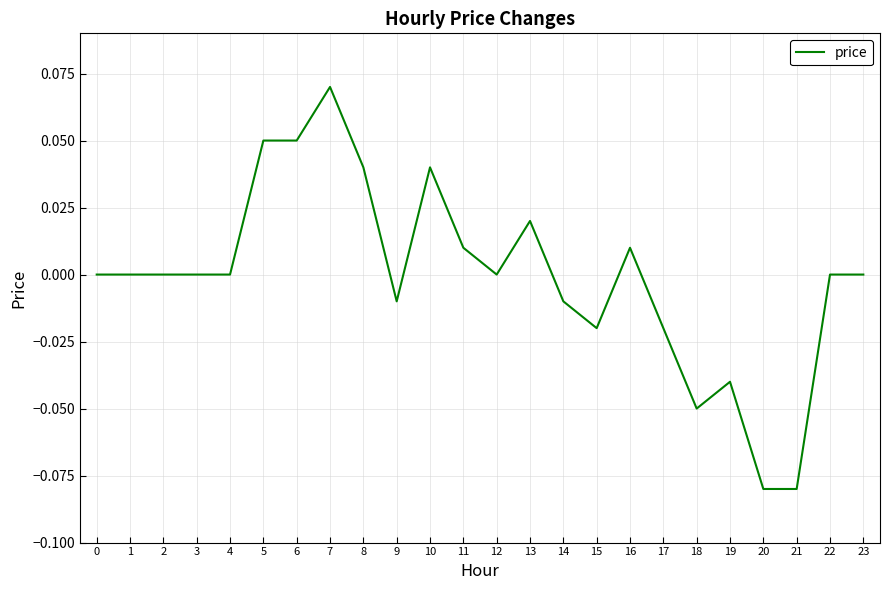

At which category does the chart reach its peak across all series?

7